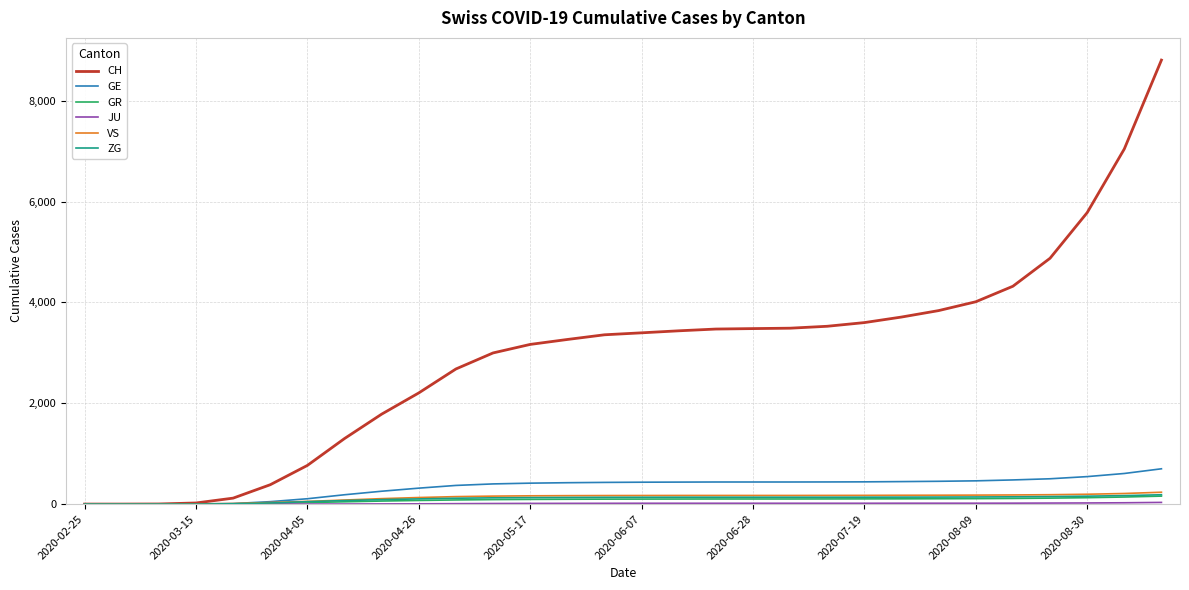

How many categories are shown in the chart?

30